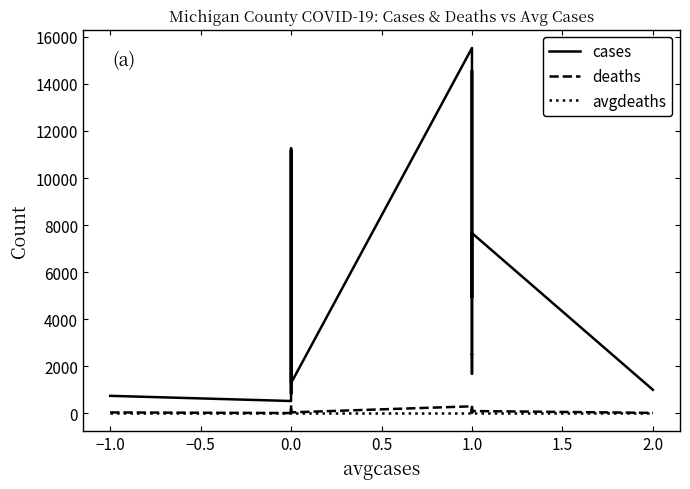

Is it true that avgdeaths equals 0 at 2.0?

True